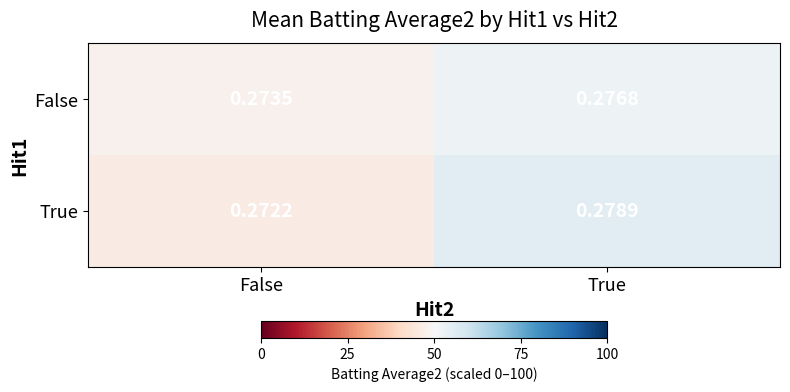

Which series has the largest range (max minus min)?

True